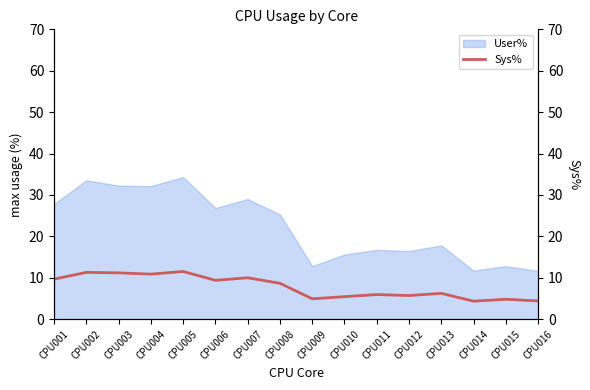

True or false: the data shows 5.4 at CPU010.

True